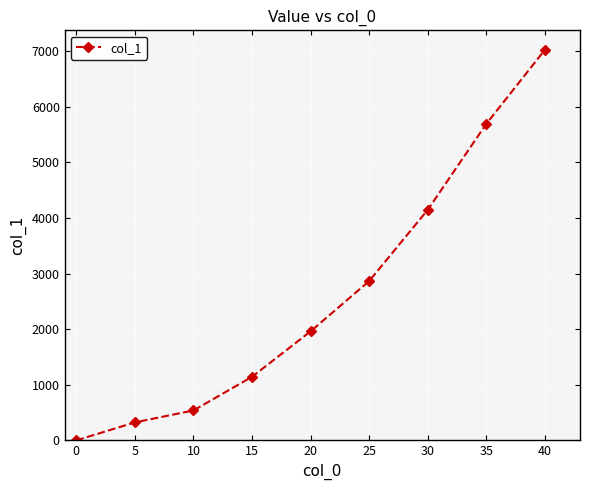

At which label does the data first exceed 1960?

20